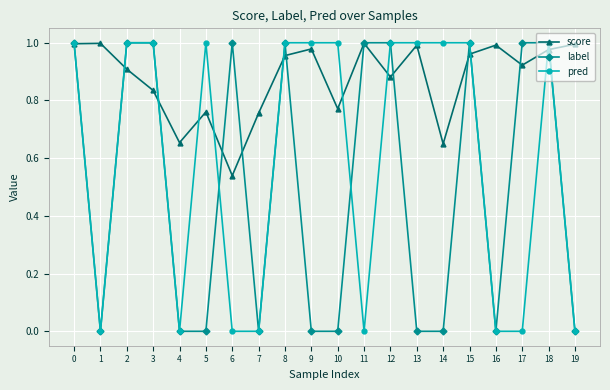

Rank the series by their average value, from highest to lowest.

score, pred, label